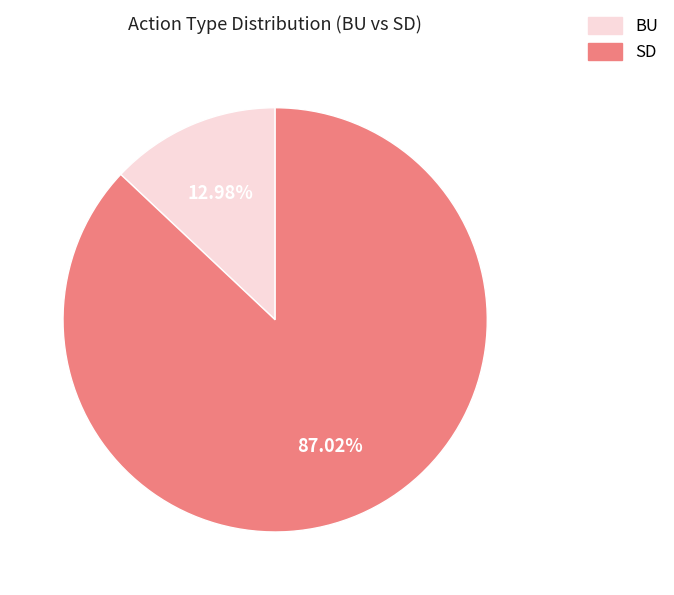

To the nearest percent, what portion does SD represent?

87%